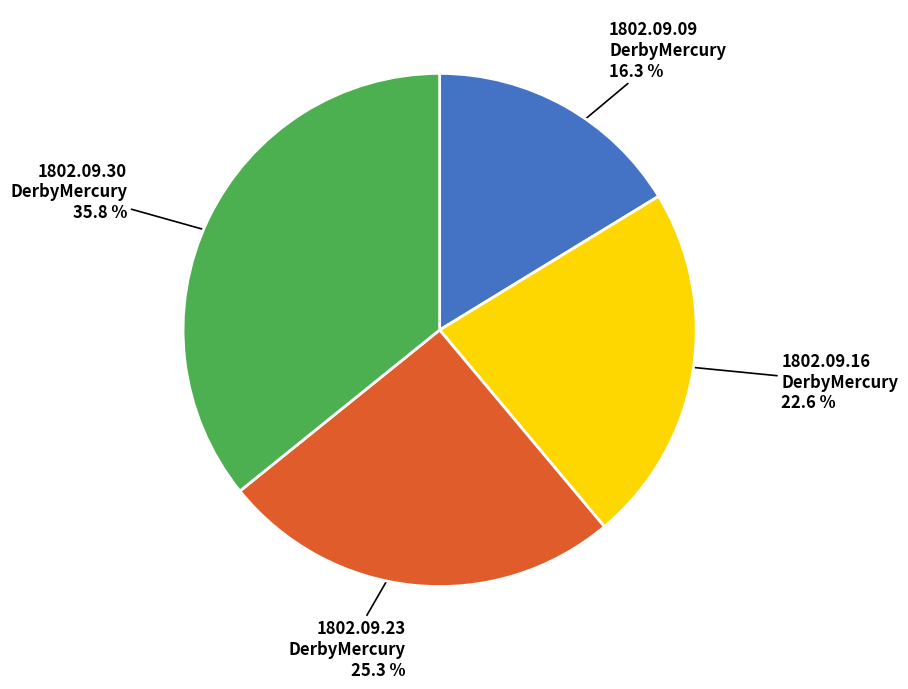

Does any single category account for the majority?

No